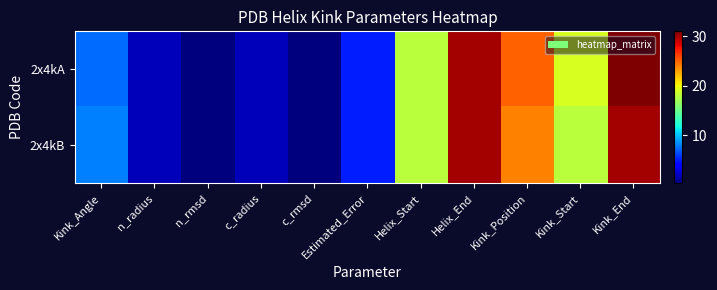

Reading left to right, transcribe all the data shown in this chart.

2x4kA: Kink_Angle=7.4	n_radius=1.9	n_rmsd=0.3	c_radius=1.9	c_rmsd=0.3	Estimated_Error=5.0	Helix_Start=18.0	Helix_End=30.0	Kink_Position=25.0	Kink_Start=19.0	Kink_End=31.0
2x4kB: Kink_Angle=8.0	n_radius=1.9	n_rmsd=0.3	c_radius=1.9	c_rmsd=0.3	Estimated_Error=5.1	Helix_Start=18.0	Helix_End=30.0	Kink_Position=24.0	Kink_Start=18.0	Kink_End=30.0